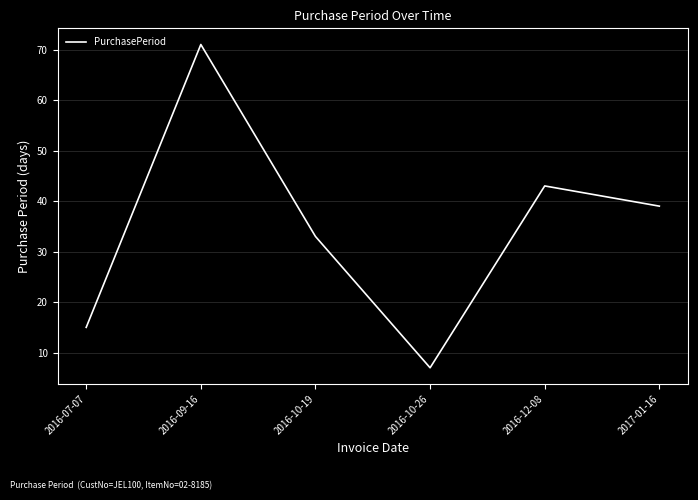

Reading left to right, transcribe all the data shown in this chart.

2016-07-07=15	2016-09-16=71	2016-10-19=33	2016-10-26=7	2016-12-08=43	2017-01-16=39